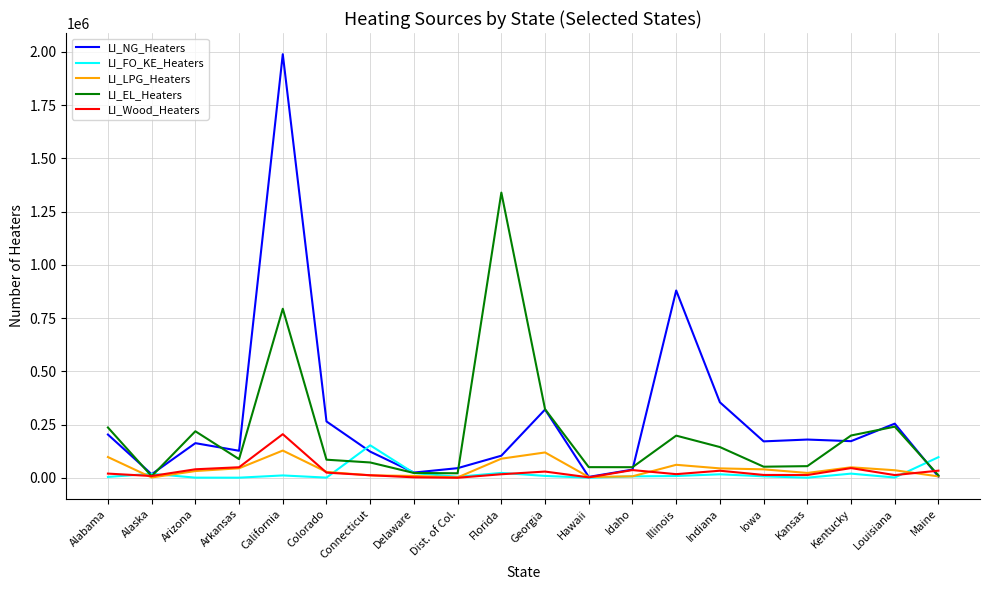

Which series changed the most between Florida and Hawaii?

LI_EL_Heaters